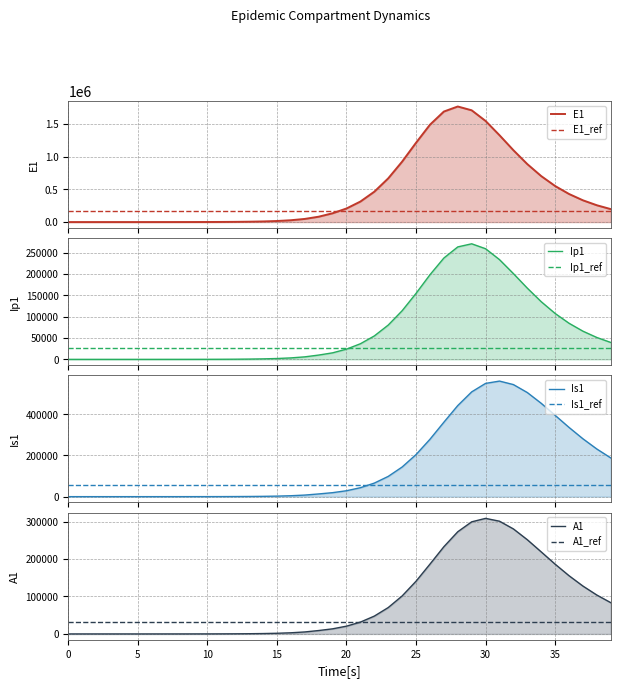

The value of A1 at 5 is 7.4. True or false?

True